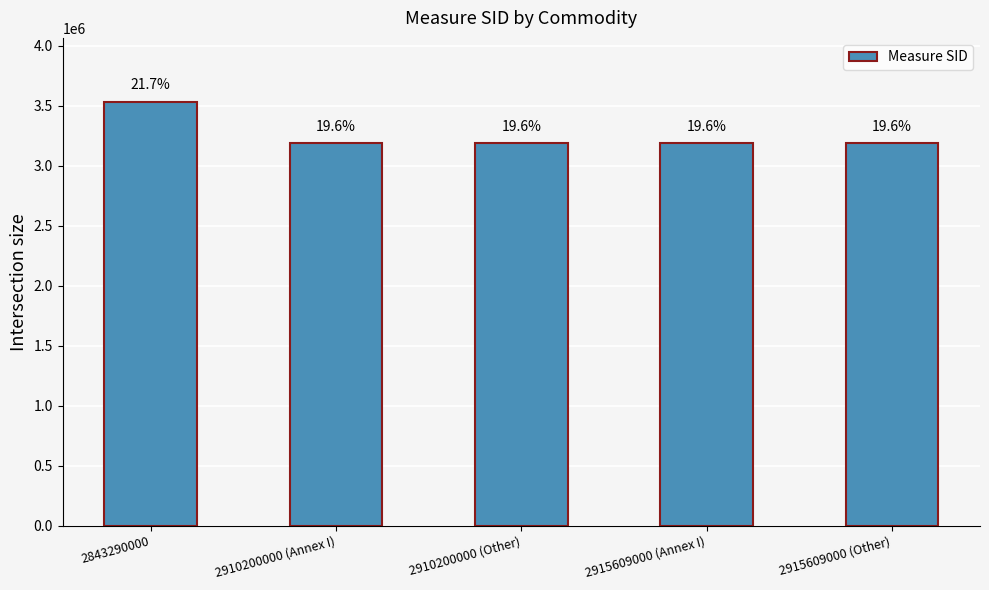

At which category does the chart reach its peak across all series?

2843290000